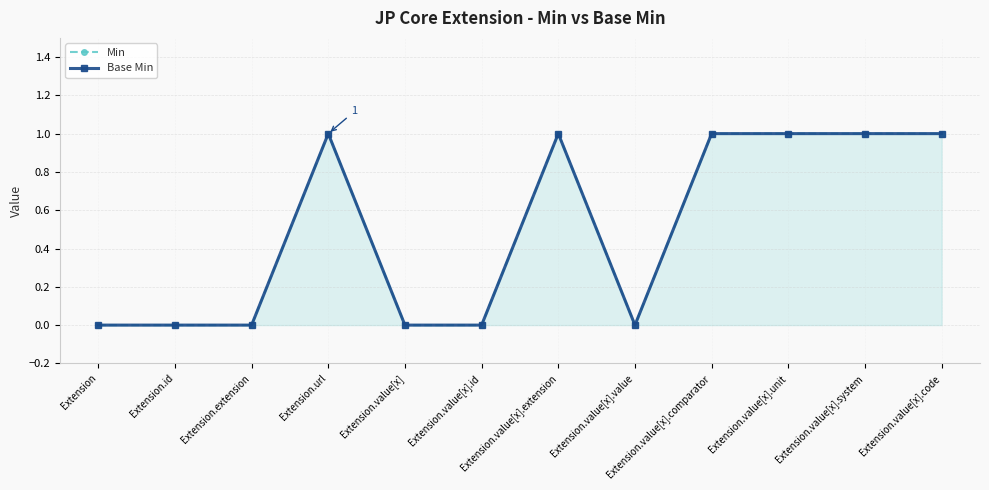

Is the value of Base Min at Extension.value[x].id greater than the value of Min at Extension.value[x].id?

No